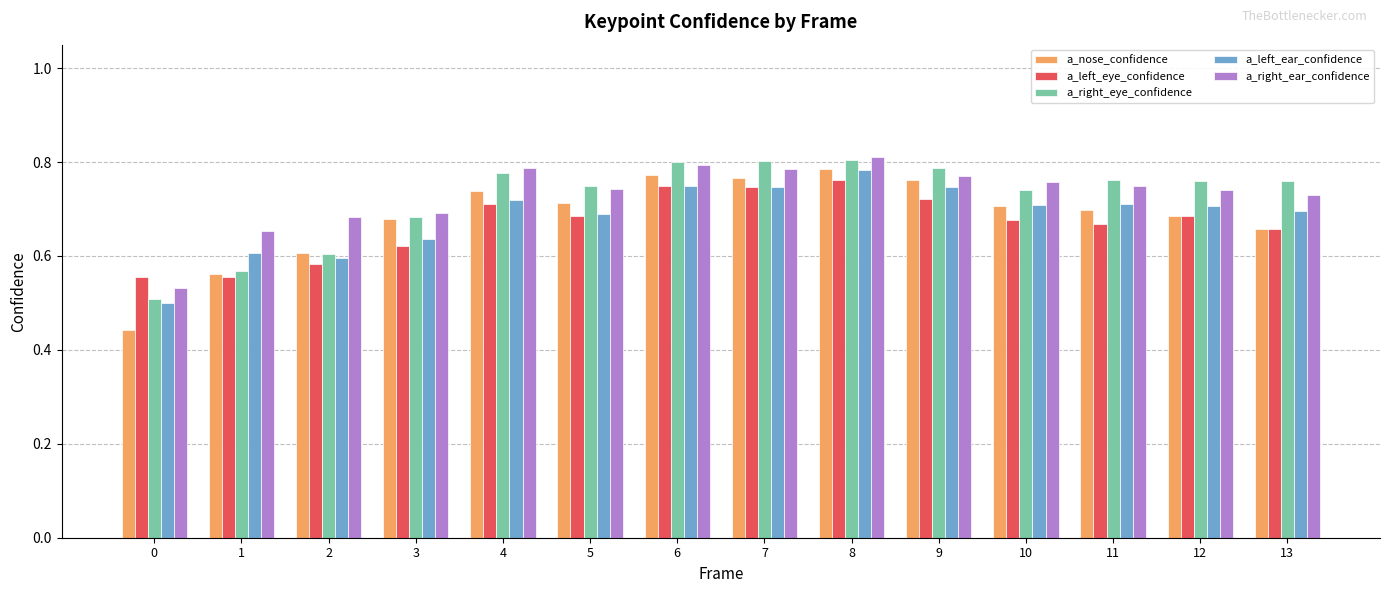

Between 5 and 9, which series saw the biggest shift?

a_left_ear_confidence